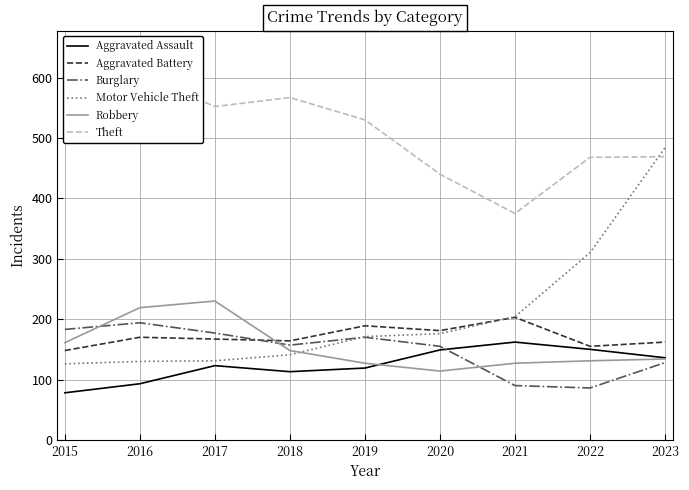

After their last crossing, which series has the higher values: Aggravated Battery or Motor Vehicle Theft?

Motor Vehicle Theft